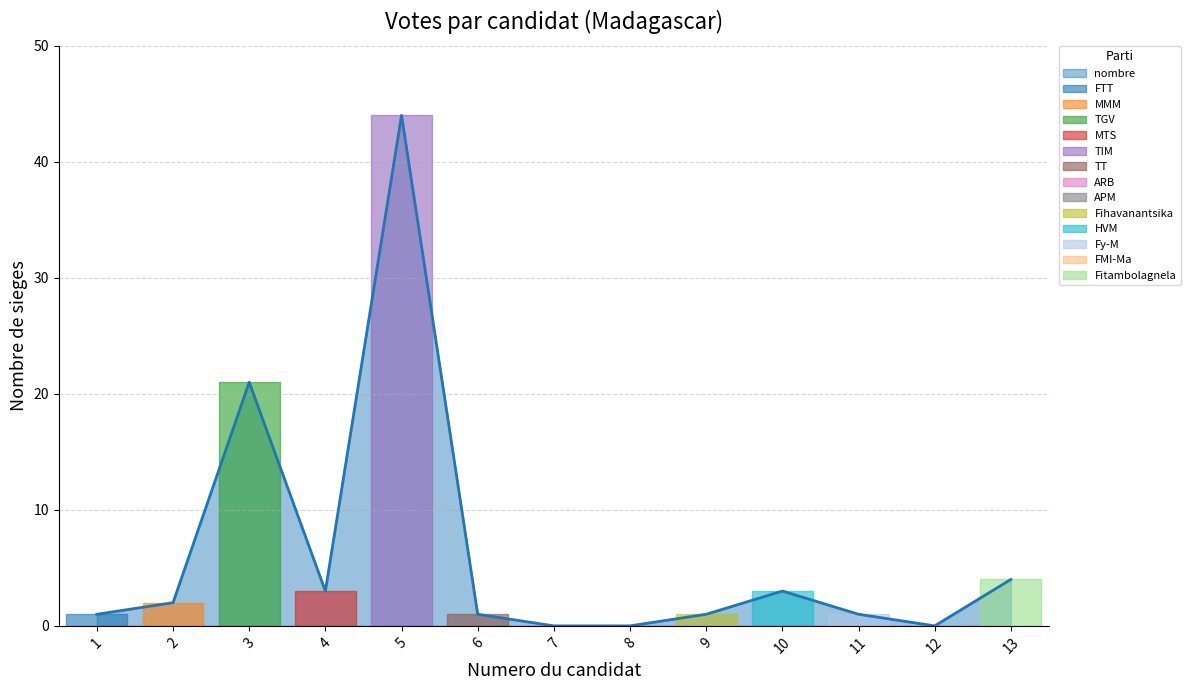

At which label is nombre closest to 22?

3